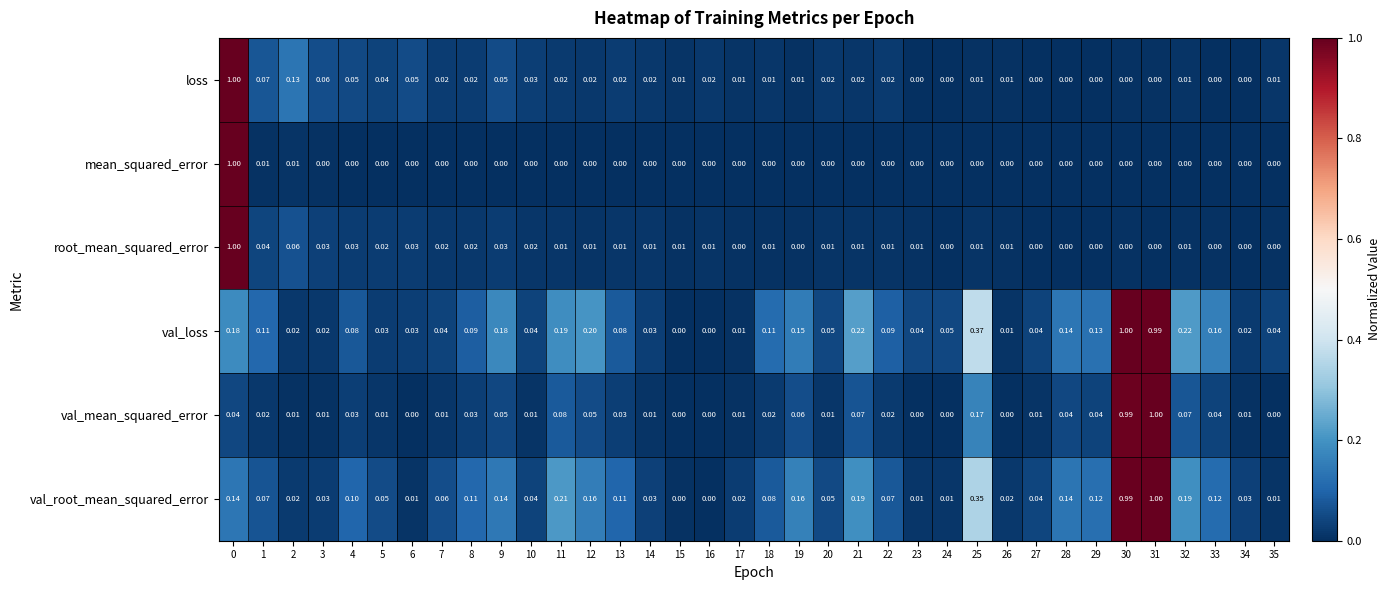

Is the value of mean_squared_error at 23 greater than the value of val_root_mean_squared_error at 14?

No